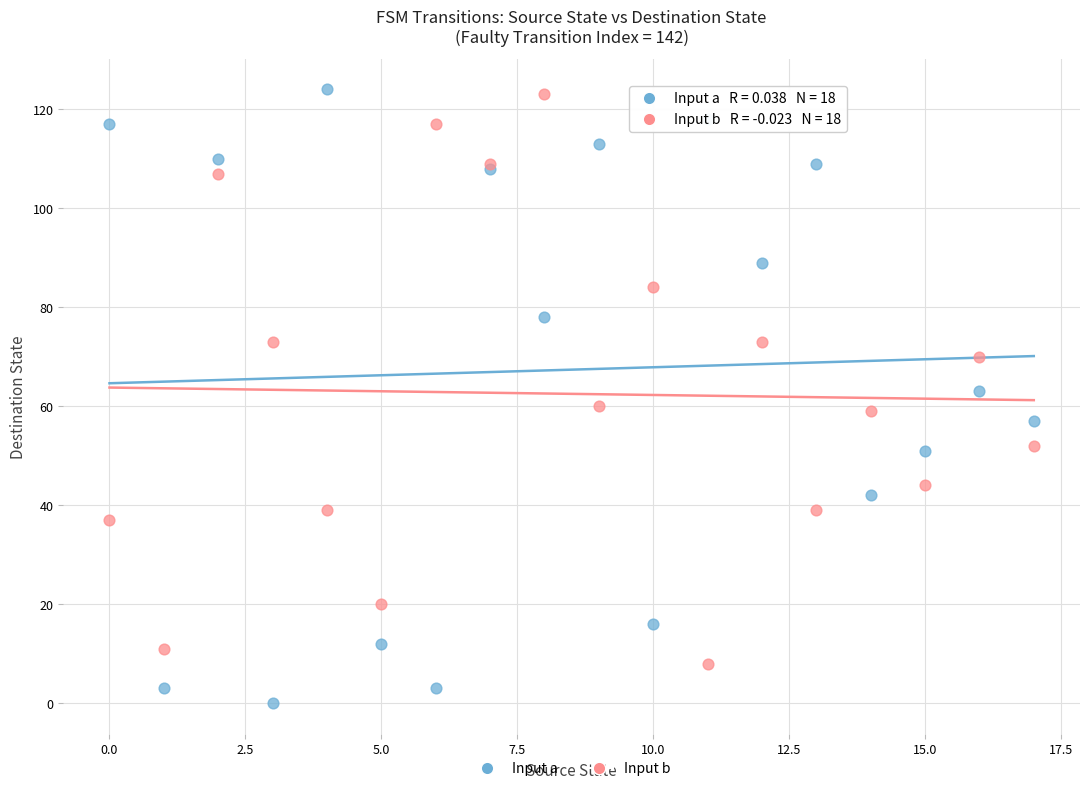

Which series reaches the minimum Y coordinate?

Input a